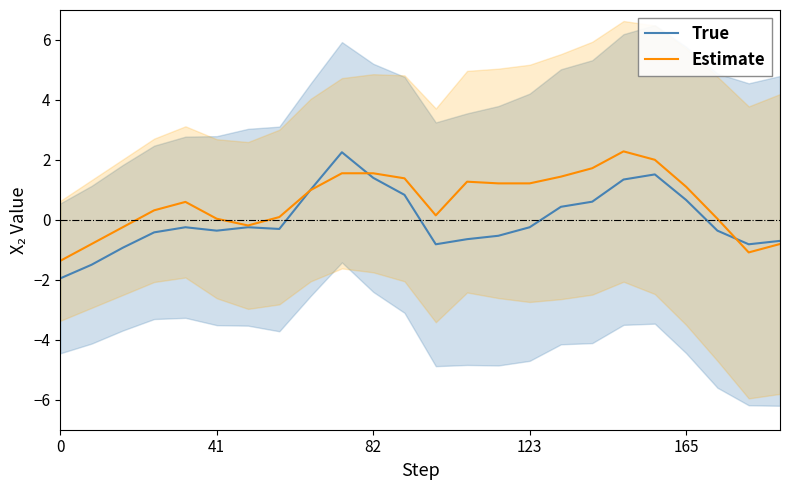

Which category has the highest value in the Estimate series?

18